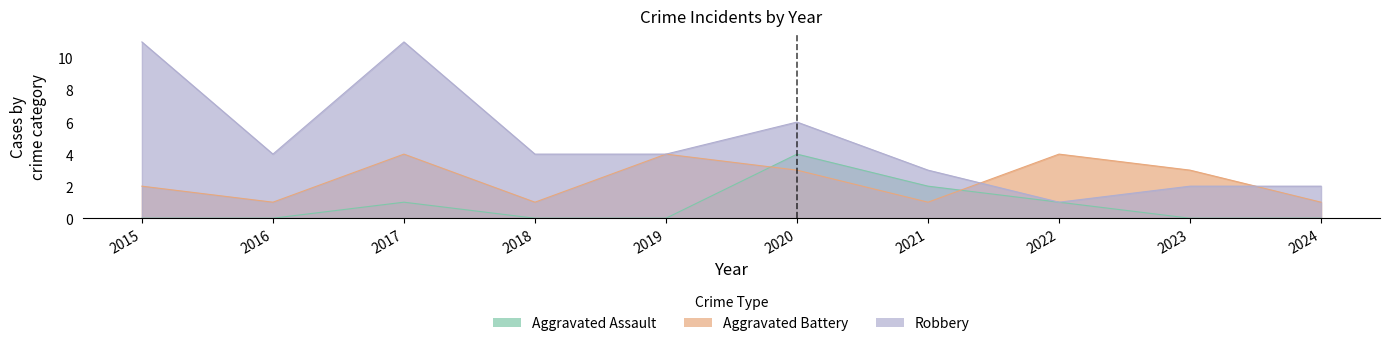

What is the value of the Robbery point at the 4th from the left?

4